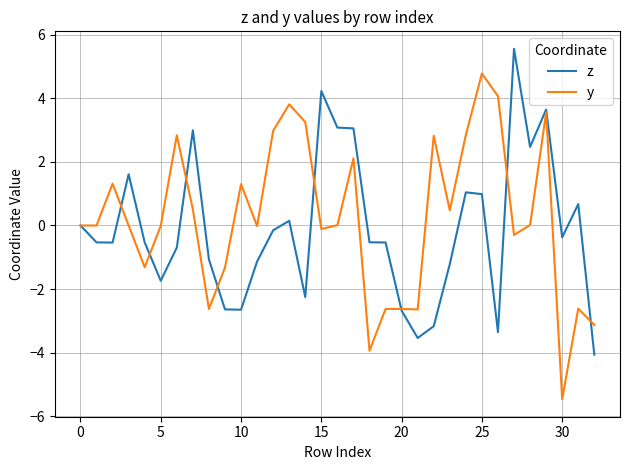

What is the greatest value displayed?

5.6